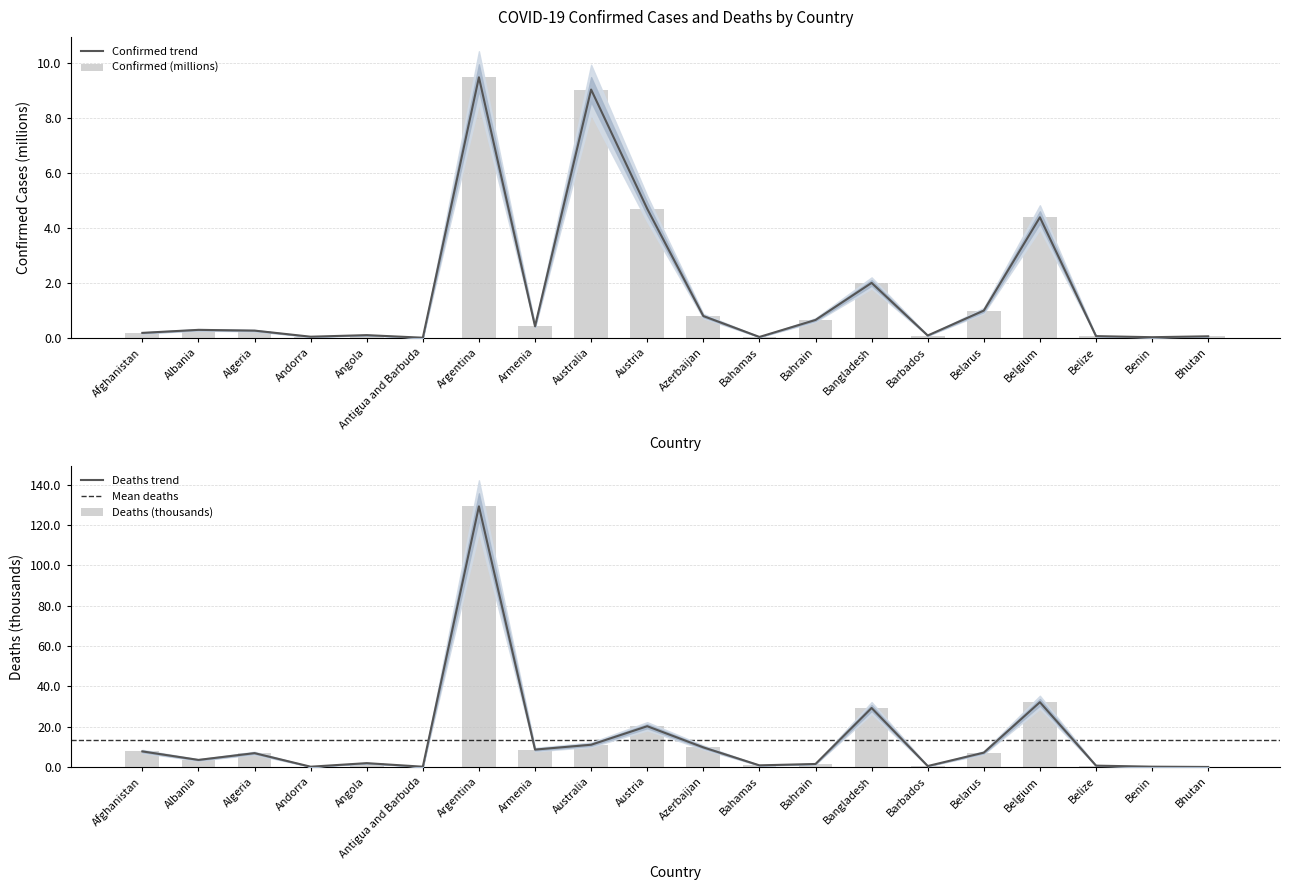

True or false: Confirmed has a value of 0.1 at Angola.

True